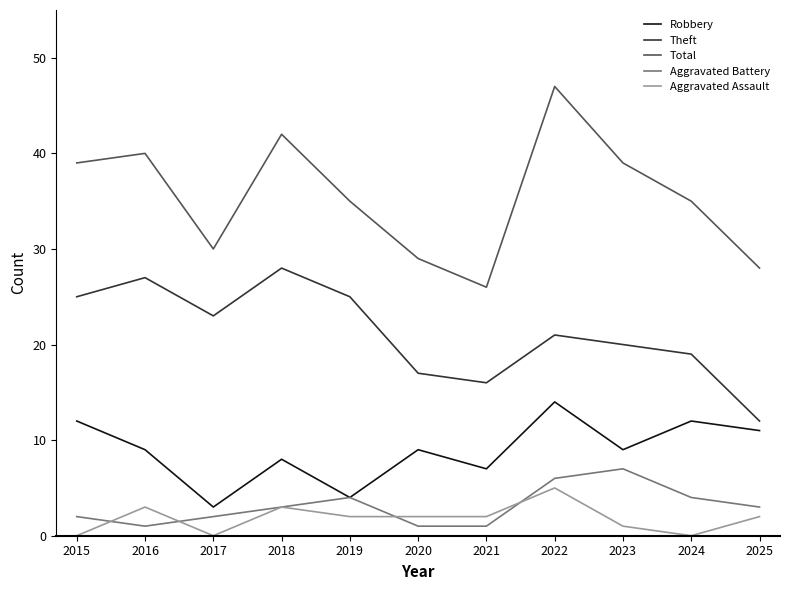

True or false: Total and Aggravated Battery cross at least once.

False